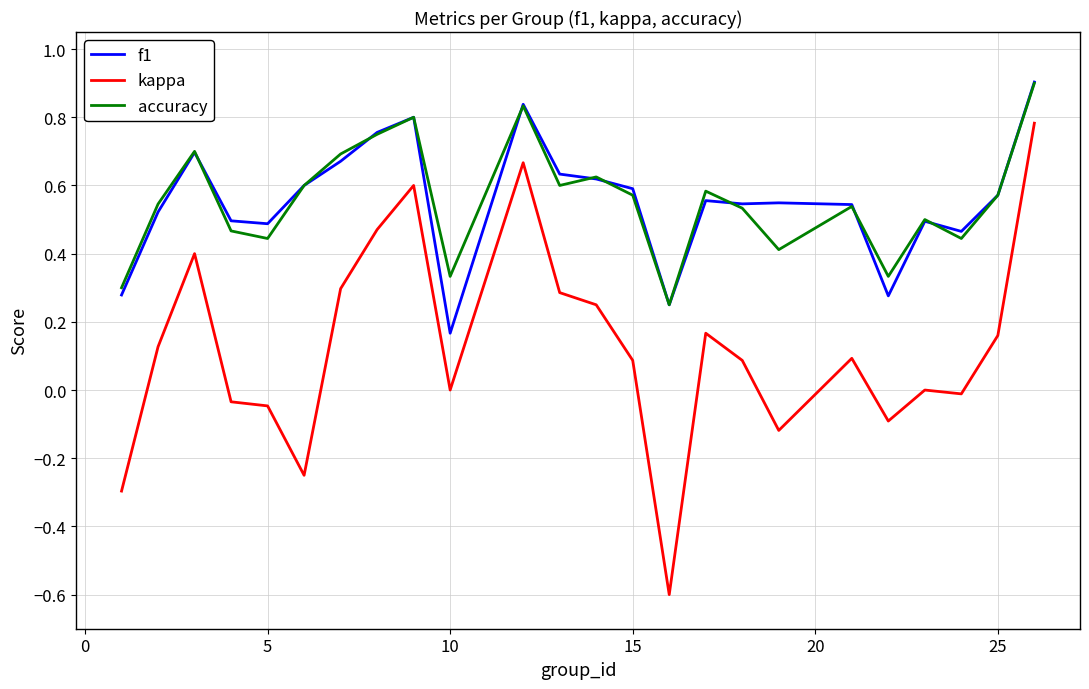

Which series has the largest range (max minus min)?

kappa